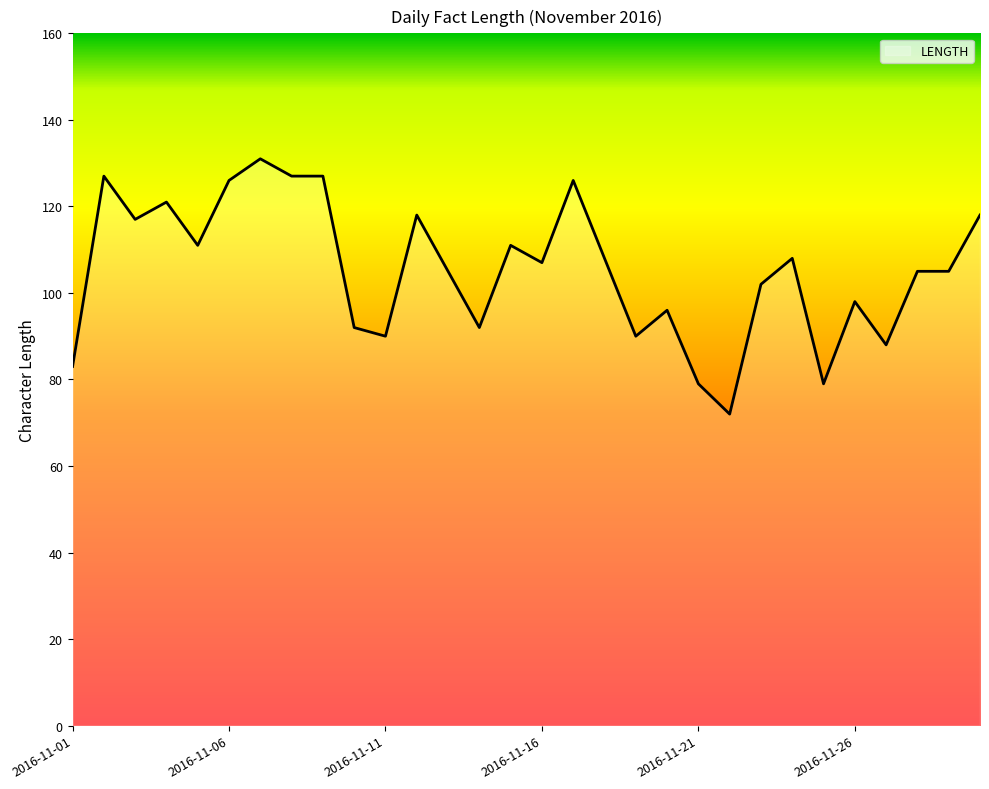

What is the smallest value displayed?

72